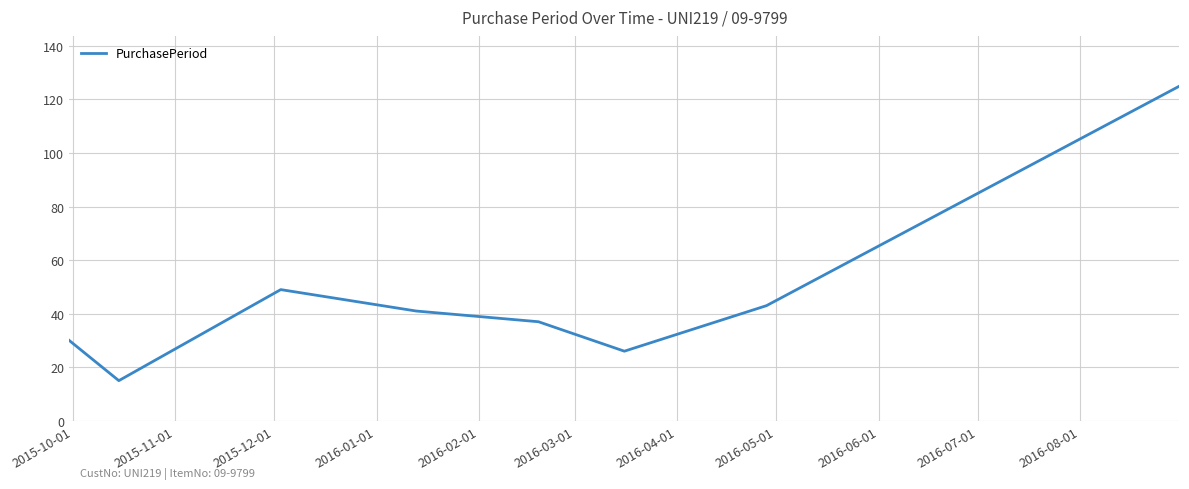

What is the smallest value displayed?

15